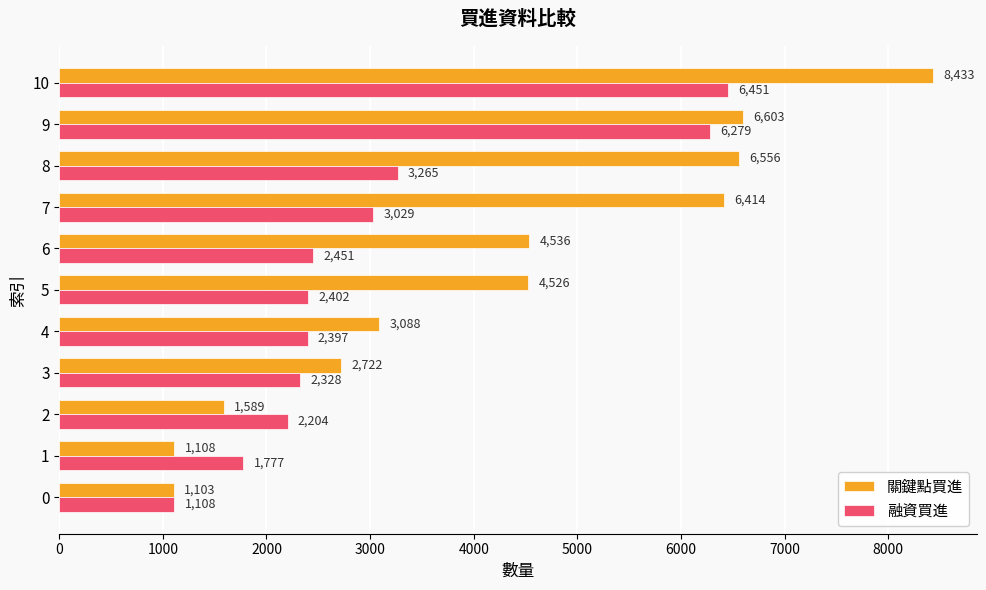

At which category is the sum across all series the highest?

10